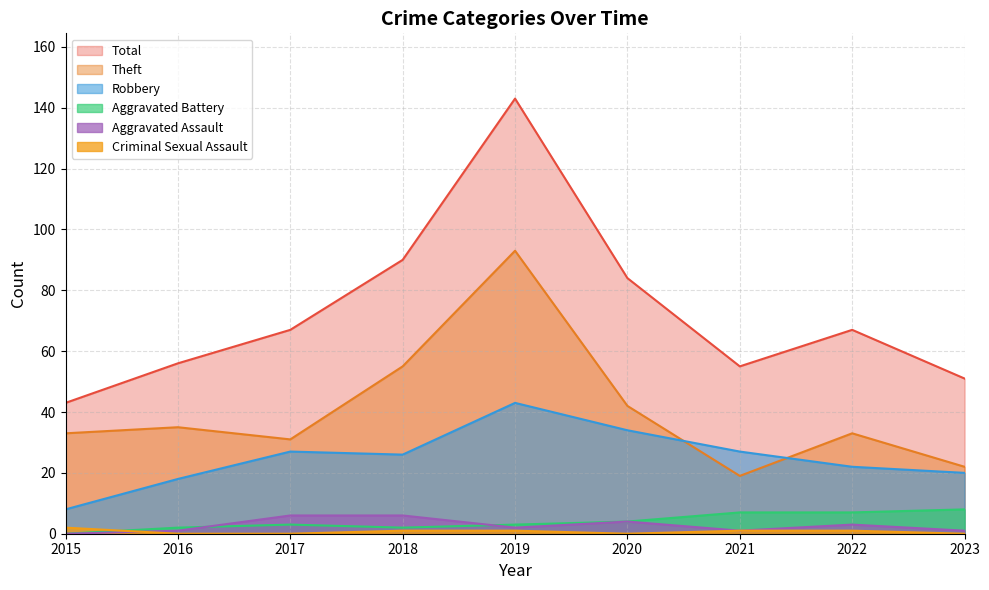

How many lines are shown in the chart?

6